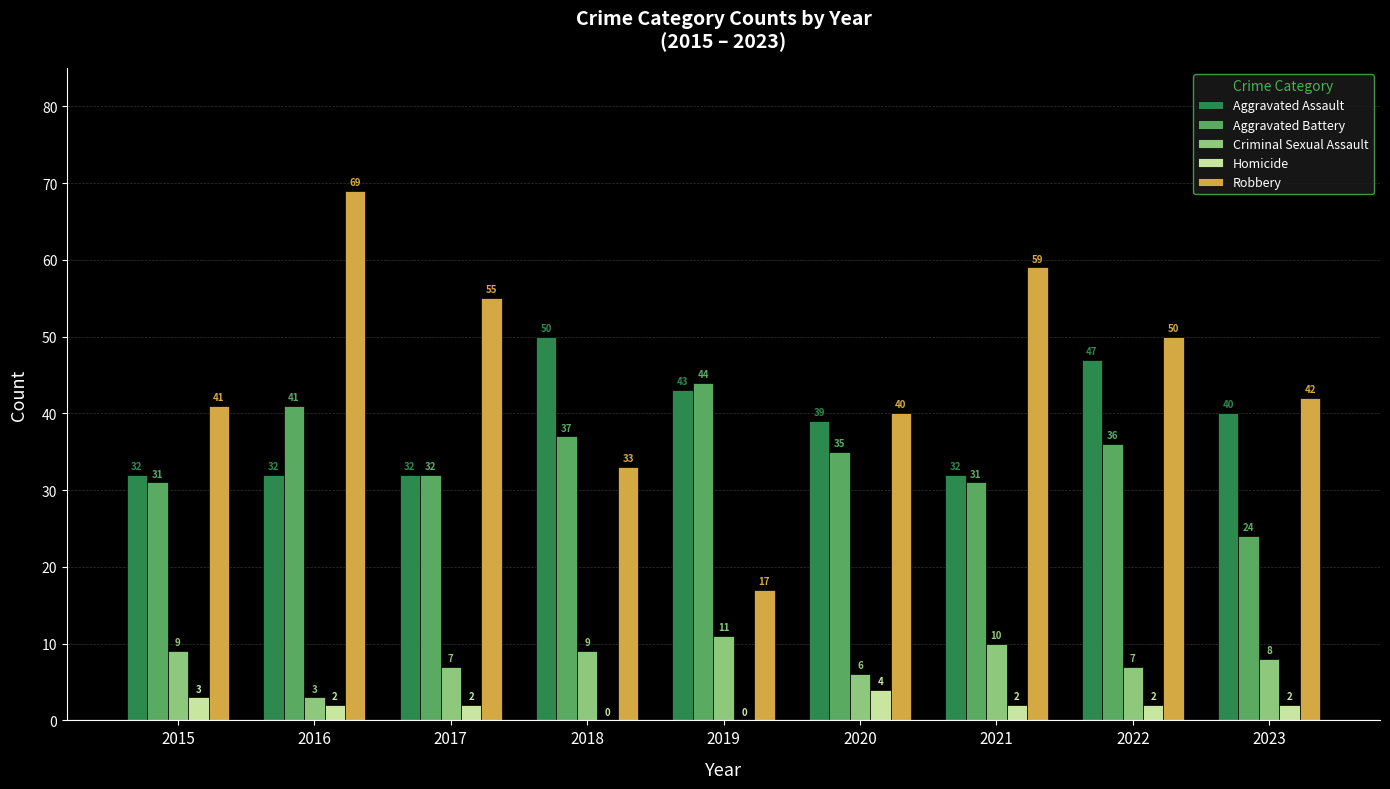

What is the sum of all Homicide values?

17